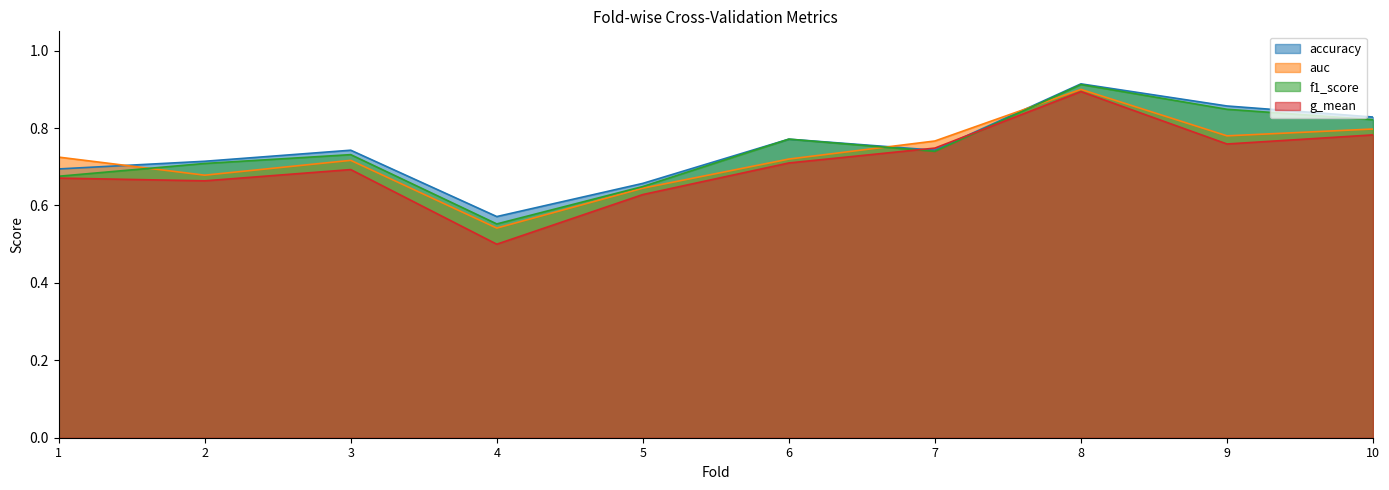

At 10, list the series in order from largest to smallest.

accuracy, f1_score, auc, g_mean